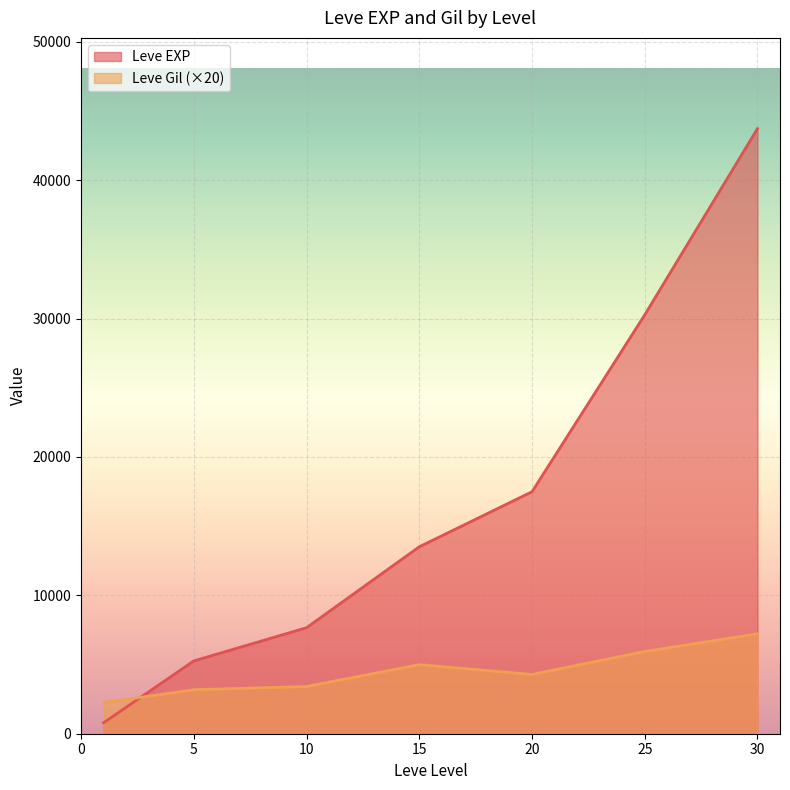

In Leve EXP, how many points are higher than both neighbors (excluding endpoints)?

0